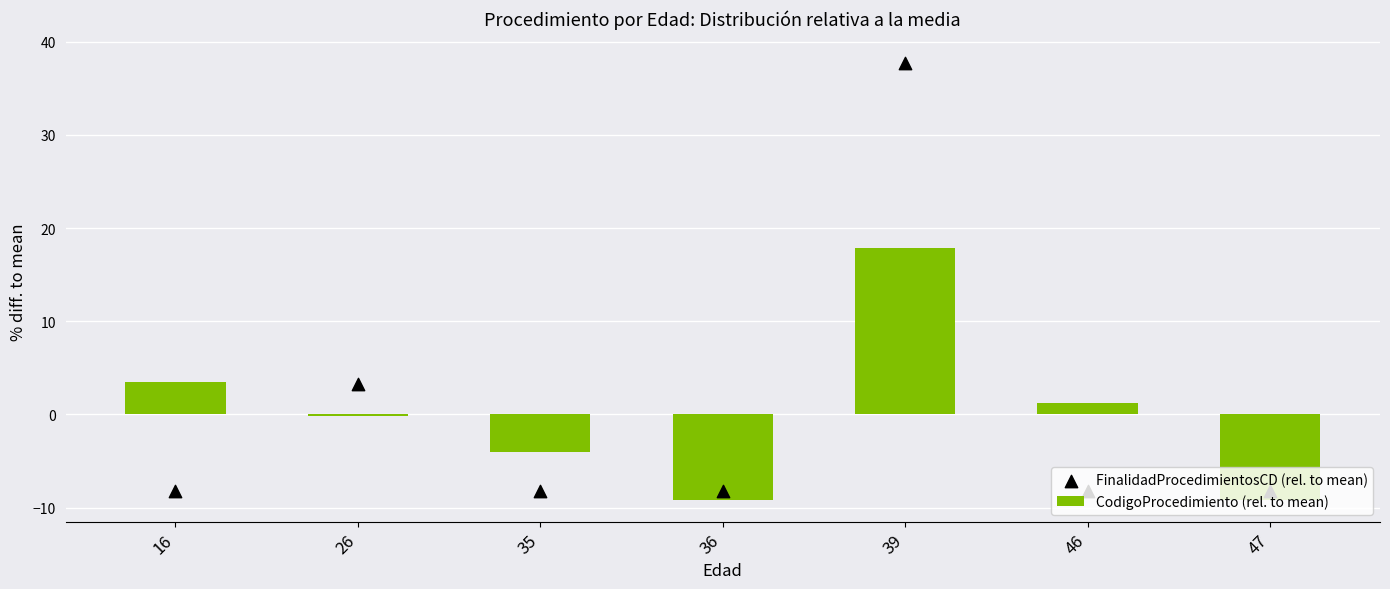

Is the value of CodigoProcedimiento (rel. to mean) at 16 greater than the value of FinalidadProcedimientosCD (rel. to mean) at 16?

Yes